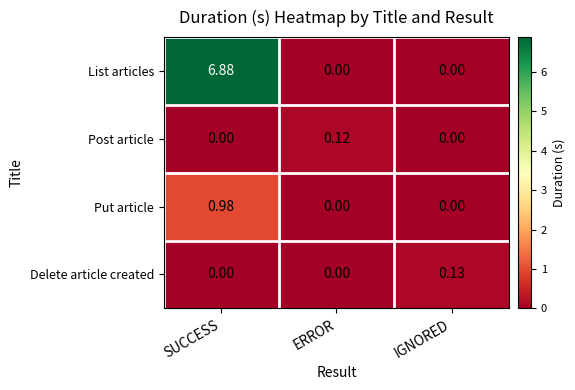

At which category is the sum across all series the highest?

SUCCESS